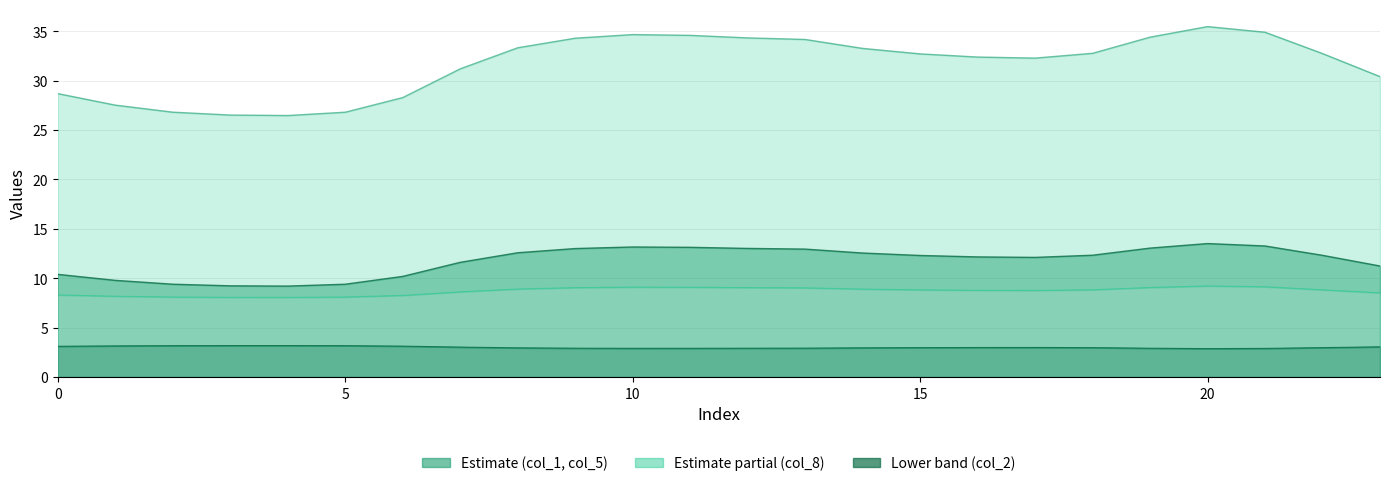

At which category does col_2 reach its first local valley?

10